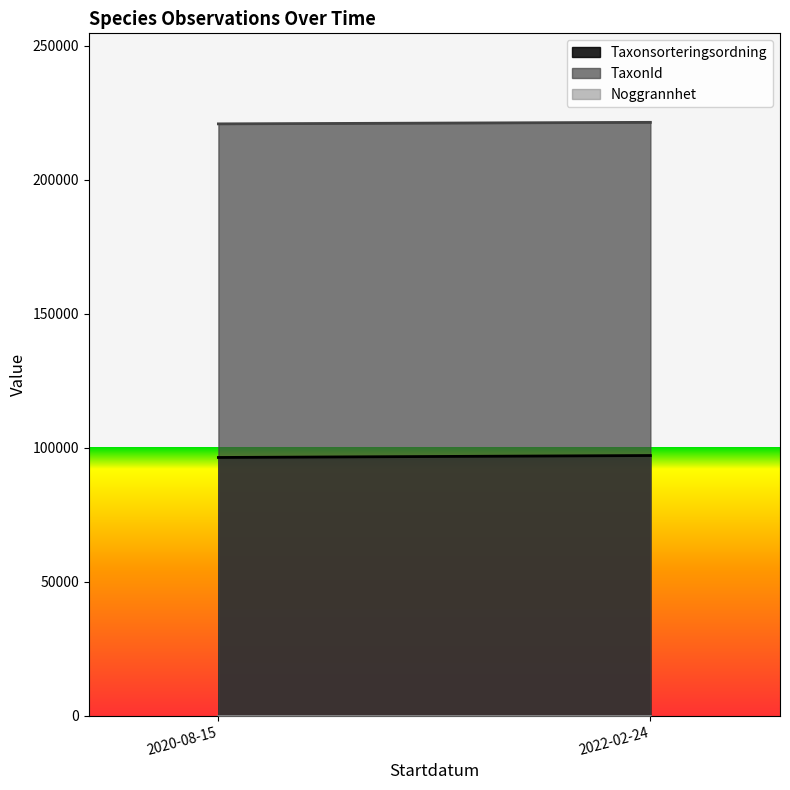

What is the average value of the Noggrannhet series?

25